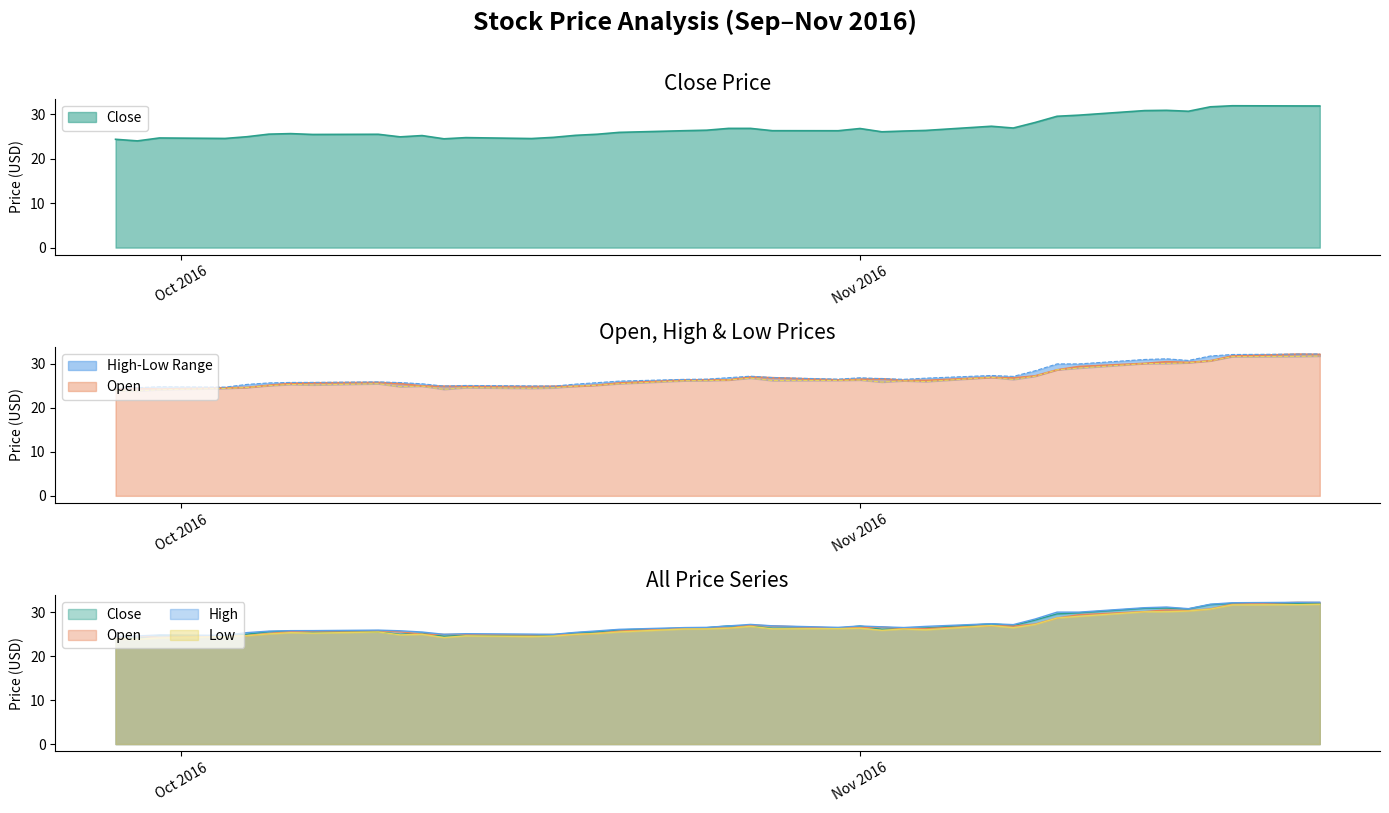

What is the difference between the highest and lowest values at 2016-10-03?

0.3